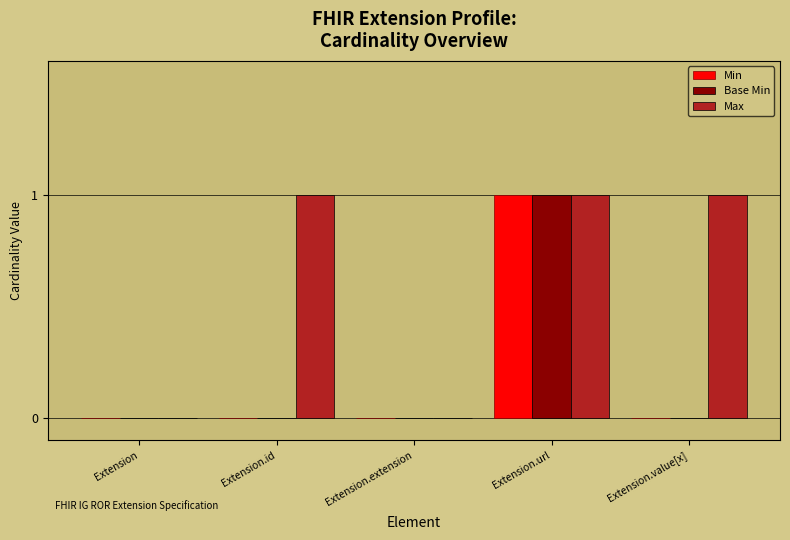

How many groups of bars are there?

5